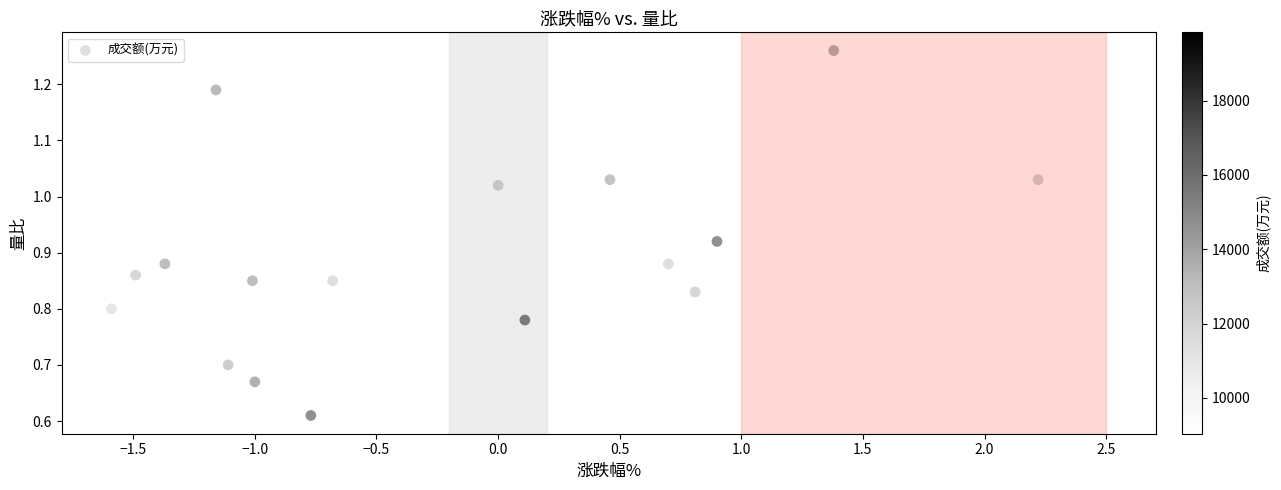

What is the range of X values (max minus min)?

3.8